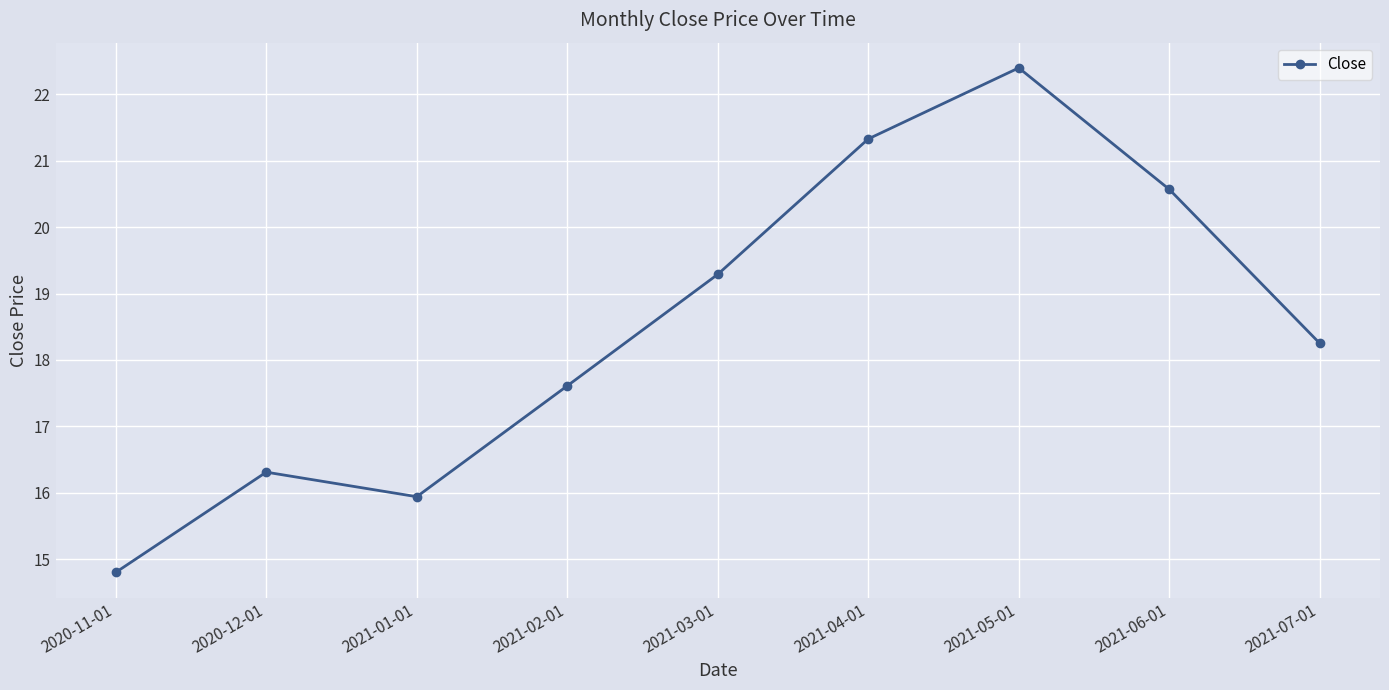

What position from the left is 2021-01-01?

3